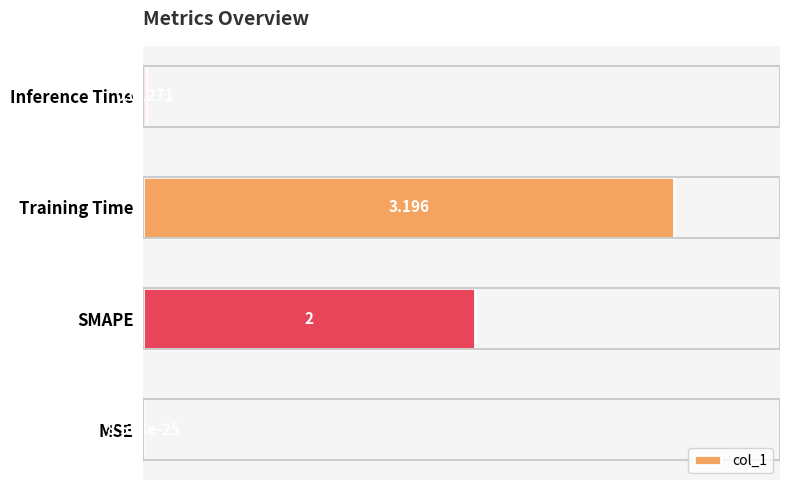

Between Inference Time and Training Time, which is larger?

Training Time